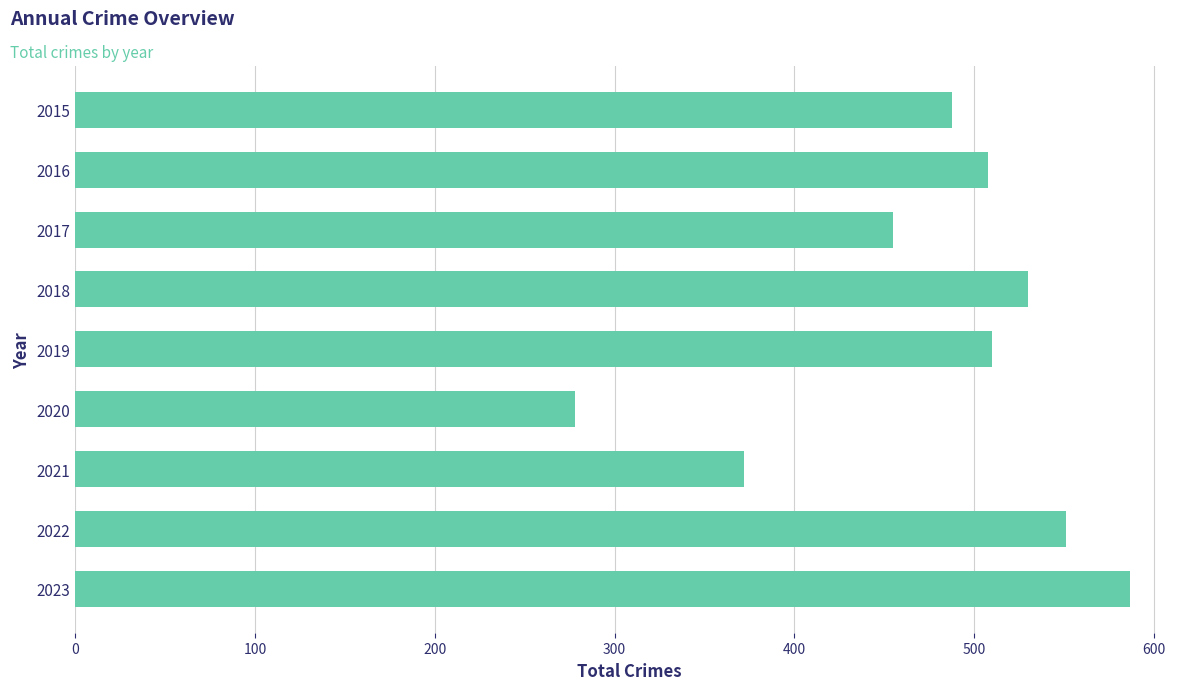

Which has a higher value, 2022 or 2019?

2022